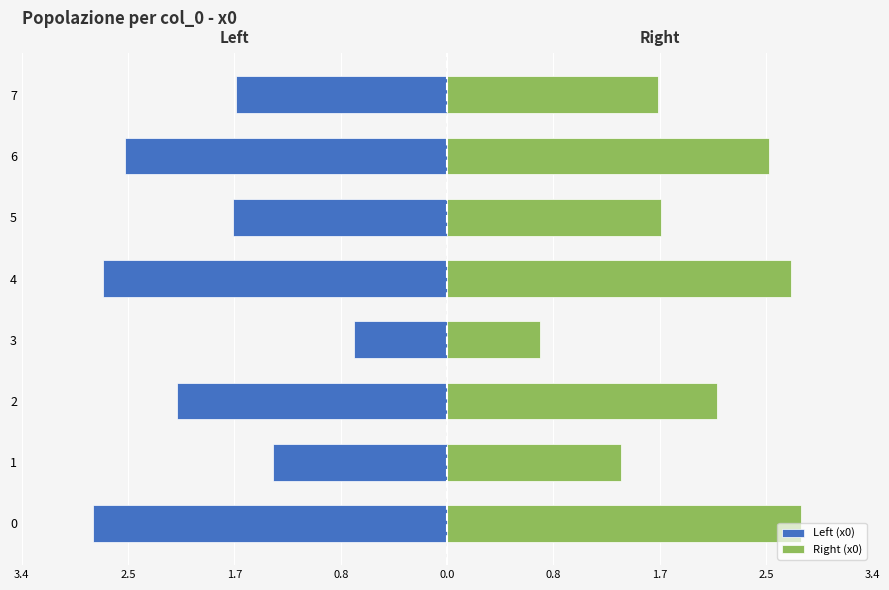

What is the sum of the Right (x0) values at 3 and 1?

2.1